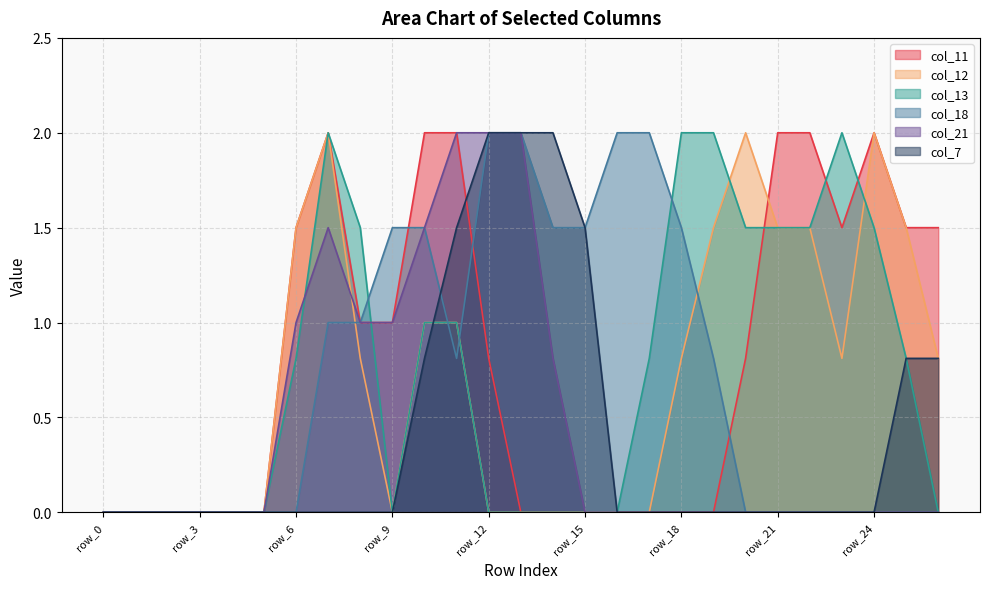

The value of col_12 at row_5 is 0.0. True or false?

True